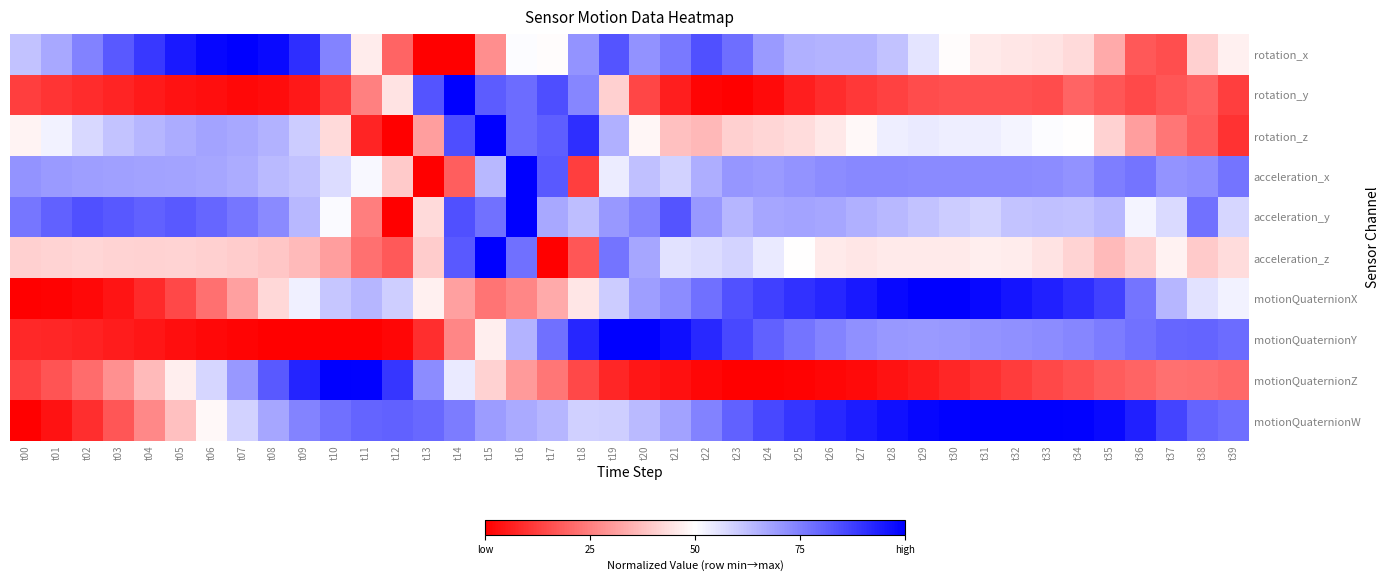

What is the spread (max minus min) of values at t05?

0.9